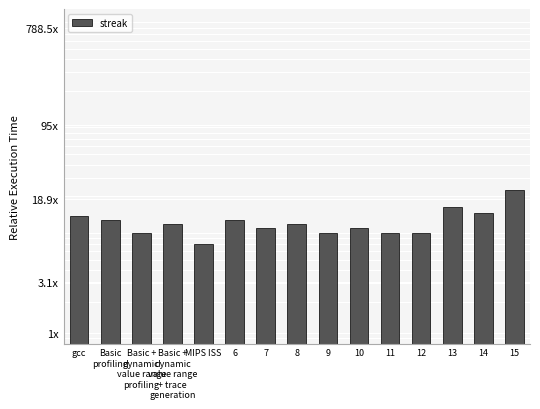

What is the ratio of the value at 12 to the value at gcc?

0.7